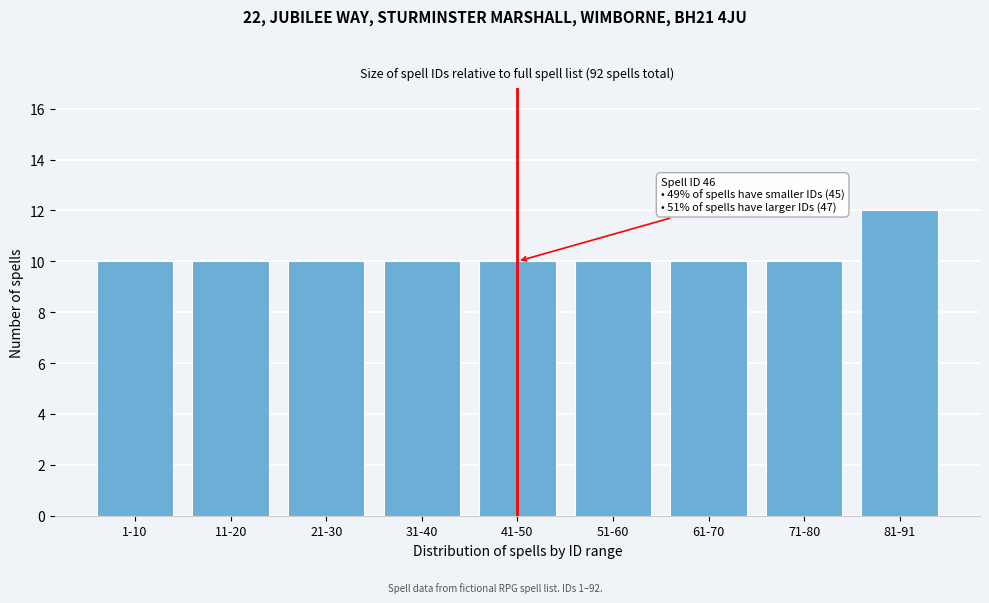

Reading left to right, list all the values displayed in this chart.

10	10	10	10	10	10	10	10	12